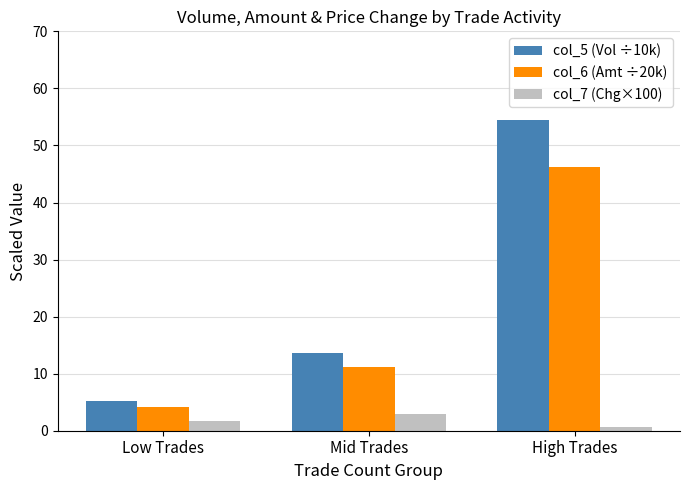

At how many categories does at least one series exceed 21?

1